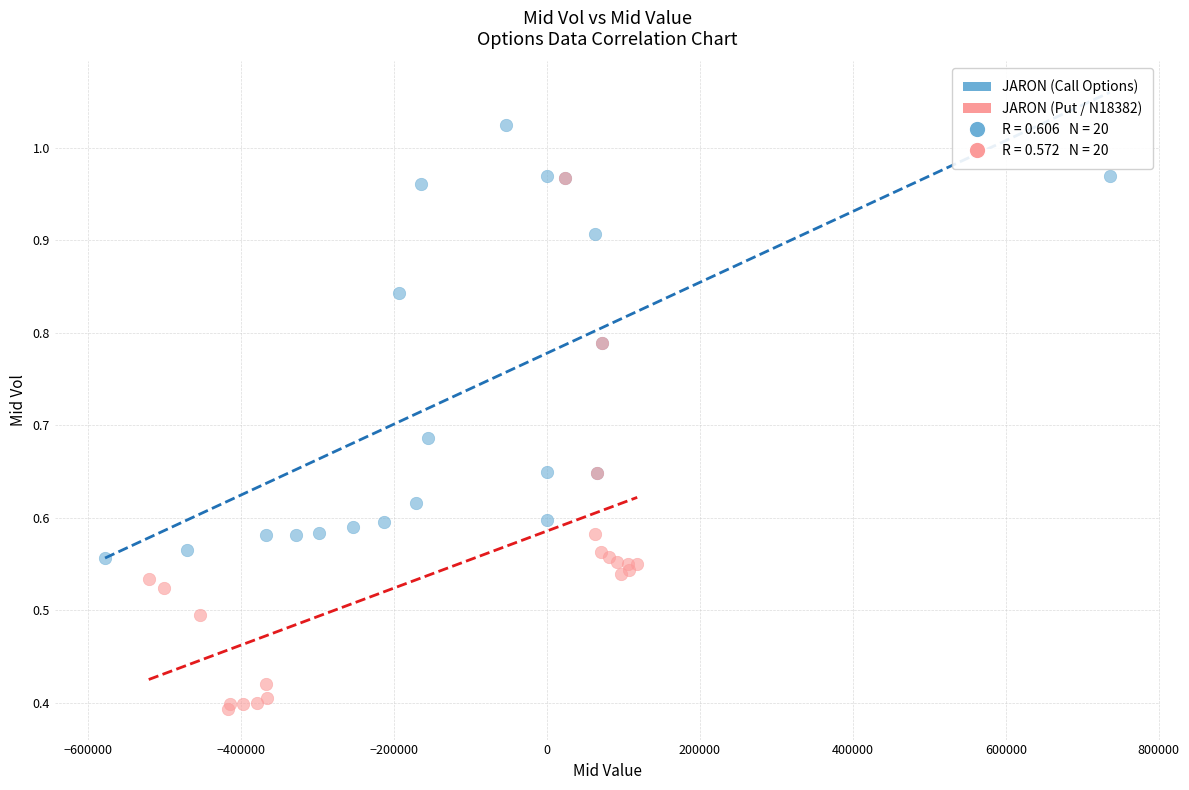

Which series reaches the maximum Y coordinate?

JARON (Call Options)